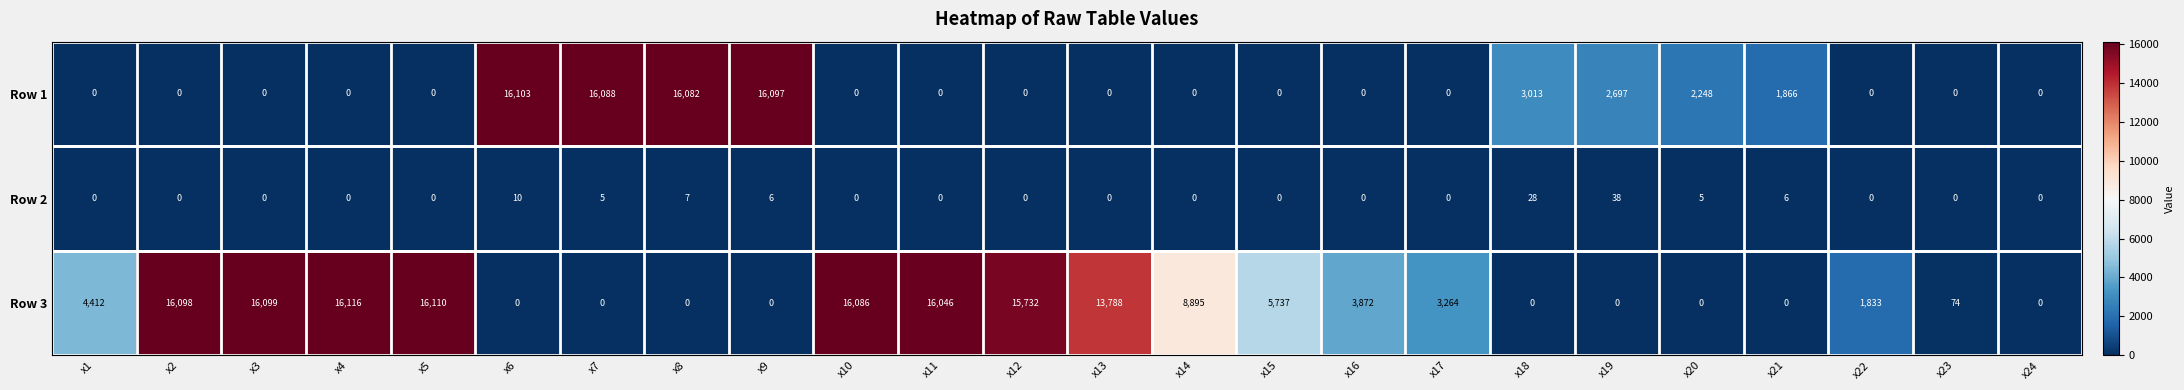

What is the greatest value displayed?

16116